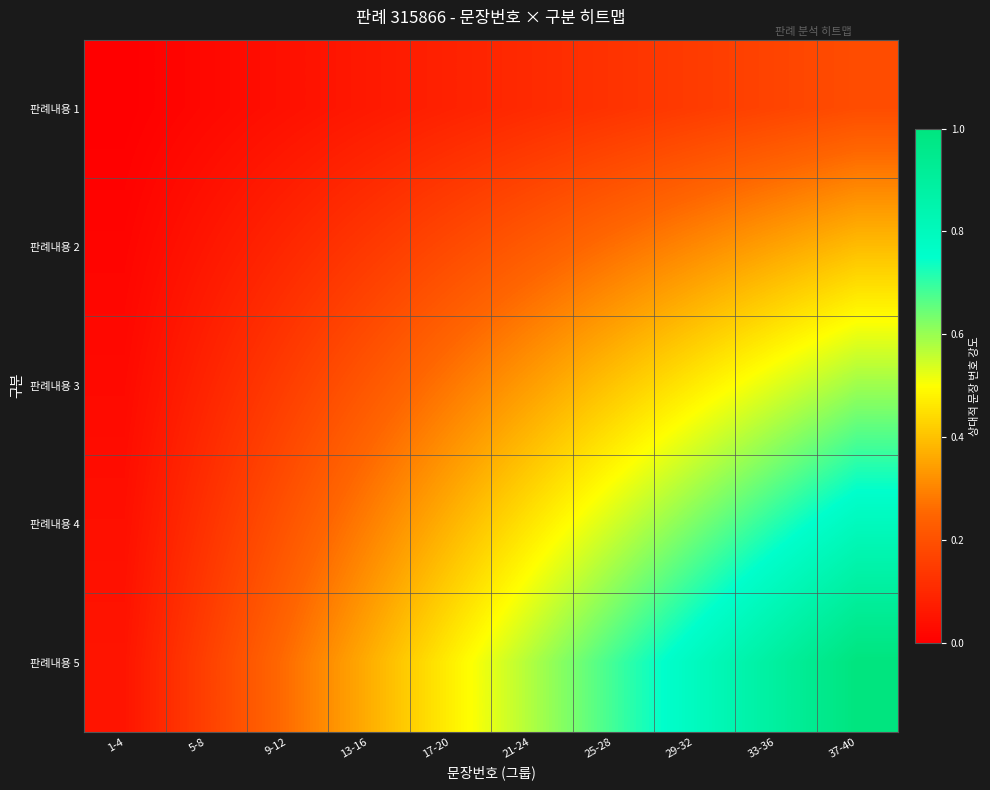

List the series in order of their overall mean, highest first.

판례내용 5, 판례내용 4, 판례내용 3, 판례내용 2, 판례내용 1